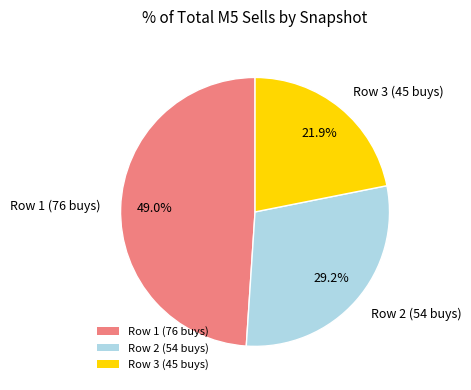

Combined, what portion of the pie is Row 1 (76 buys) and Row 3 (45 buys)?

70.8%